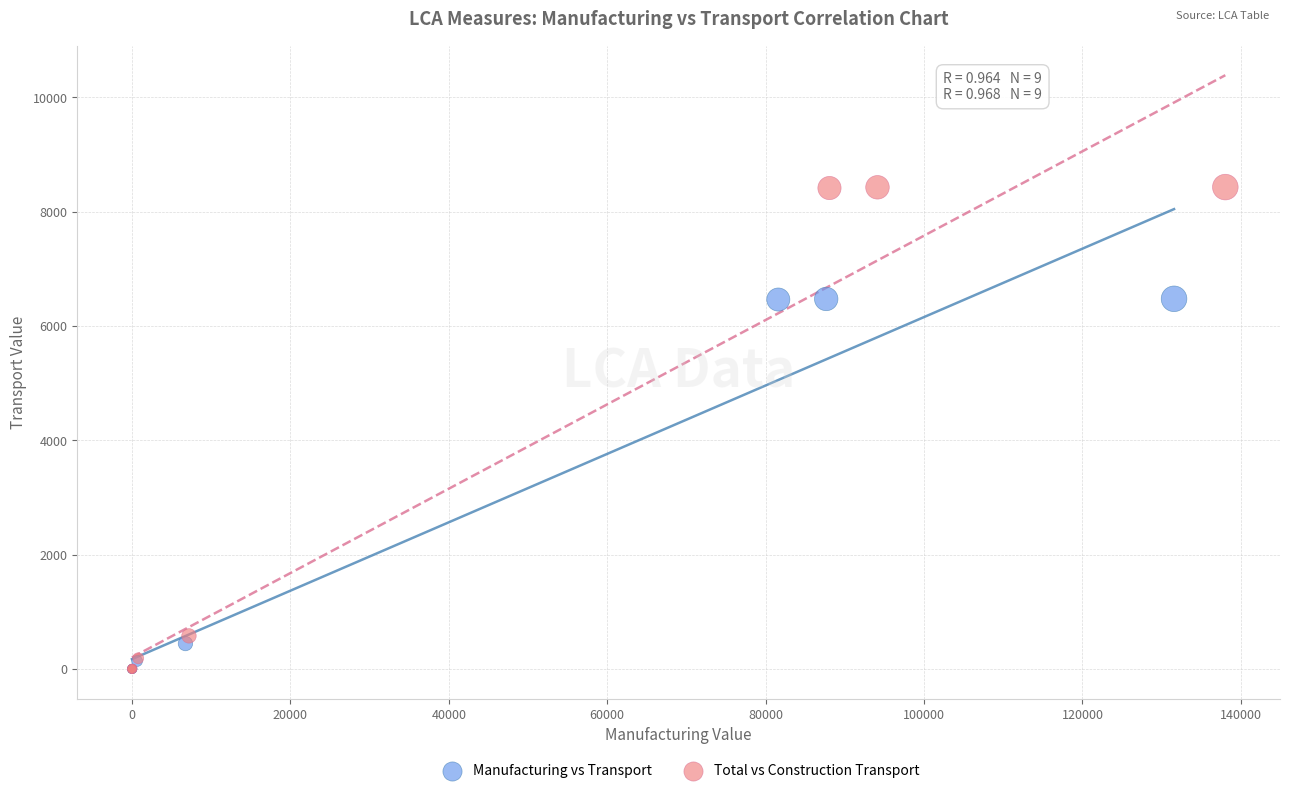

Which series contains the highest Y value?

Total vs Construction Transport